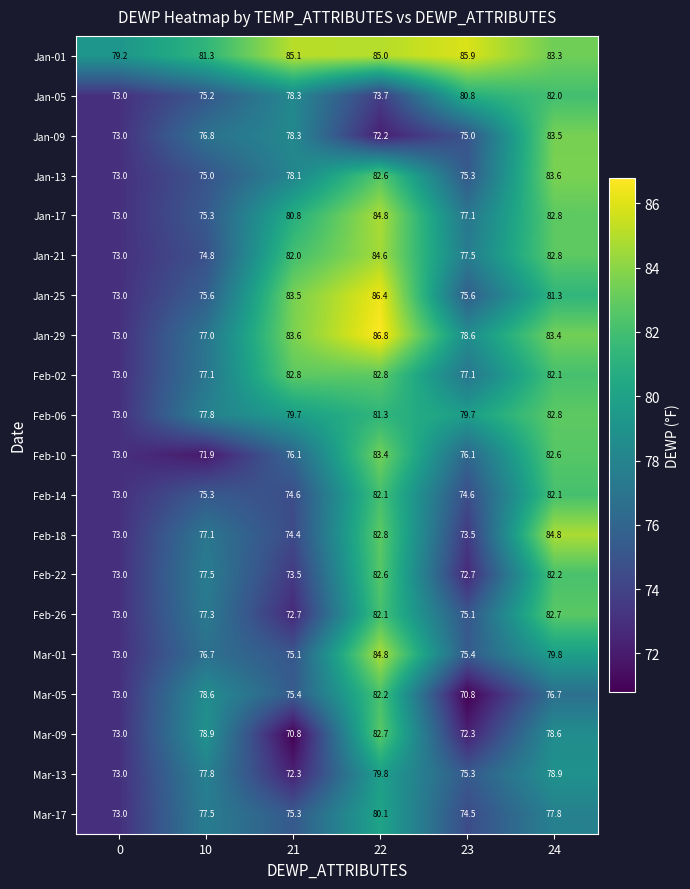

What value does the Jan-29 series have at 10?

77.0